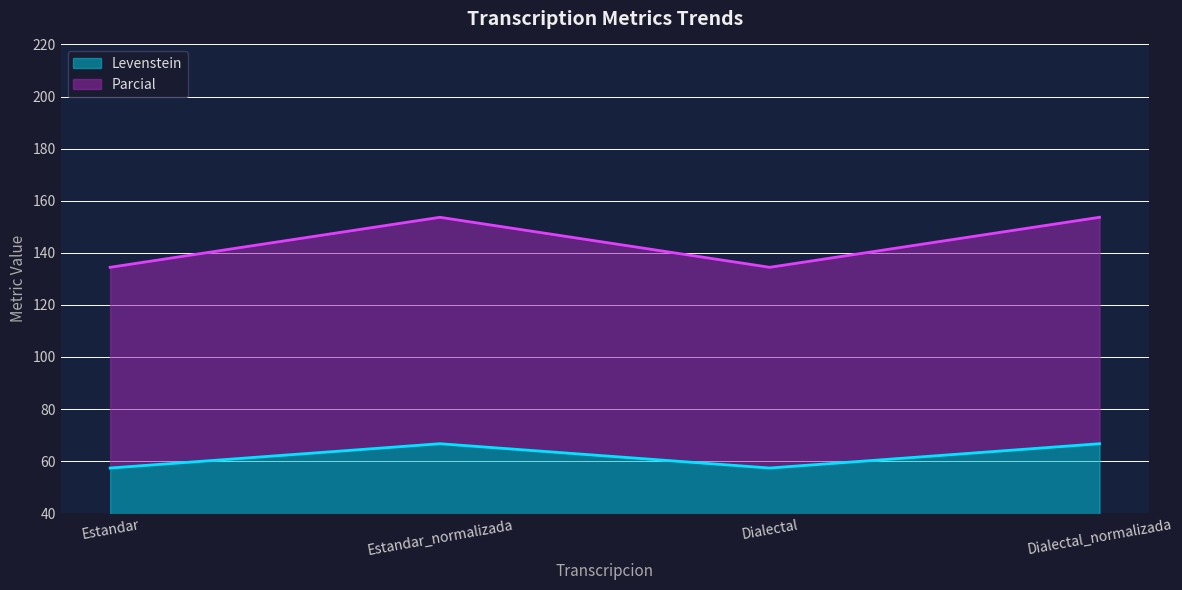

Which series has the widest spread of values?

Parcial